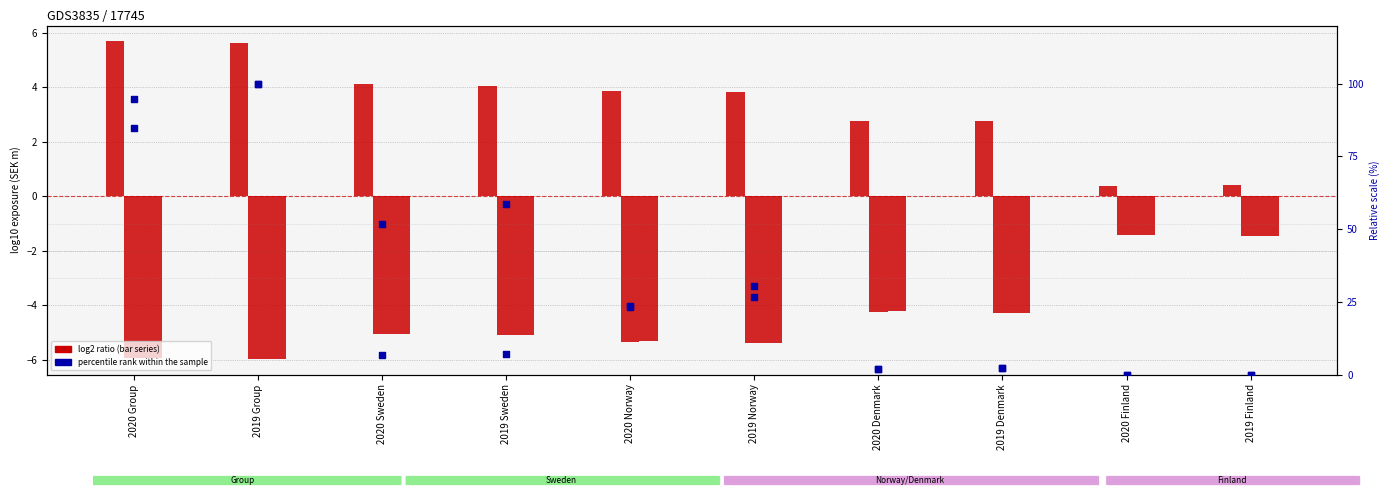

Which series reaches the maximum Y coordinate?

without own estimates of LGD and CCF